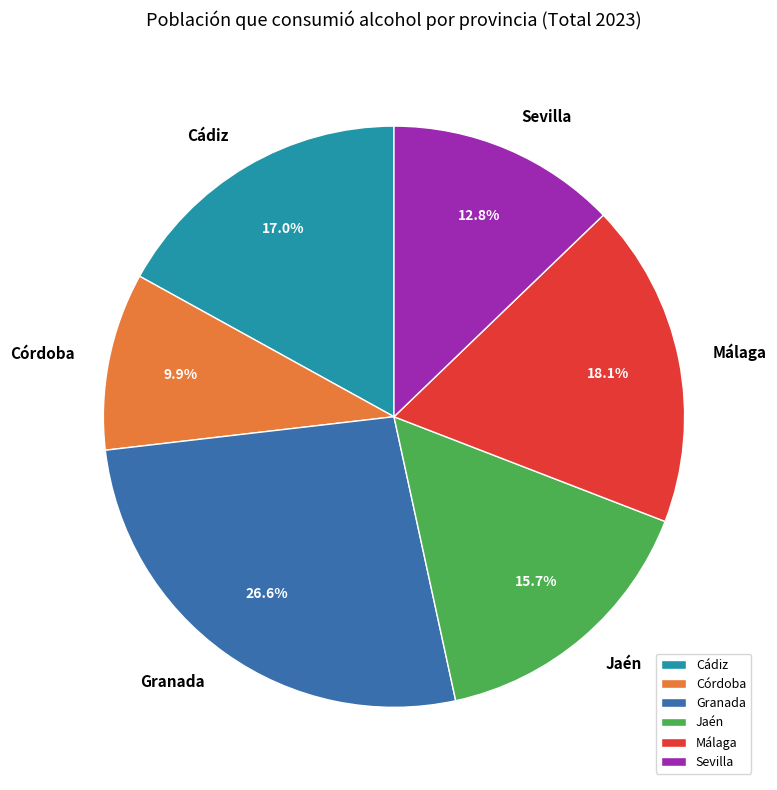

To the nearest percent, what percentage of the pie is Málaga?

18%